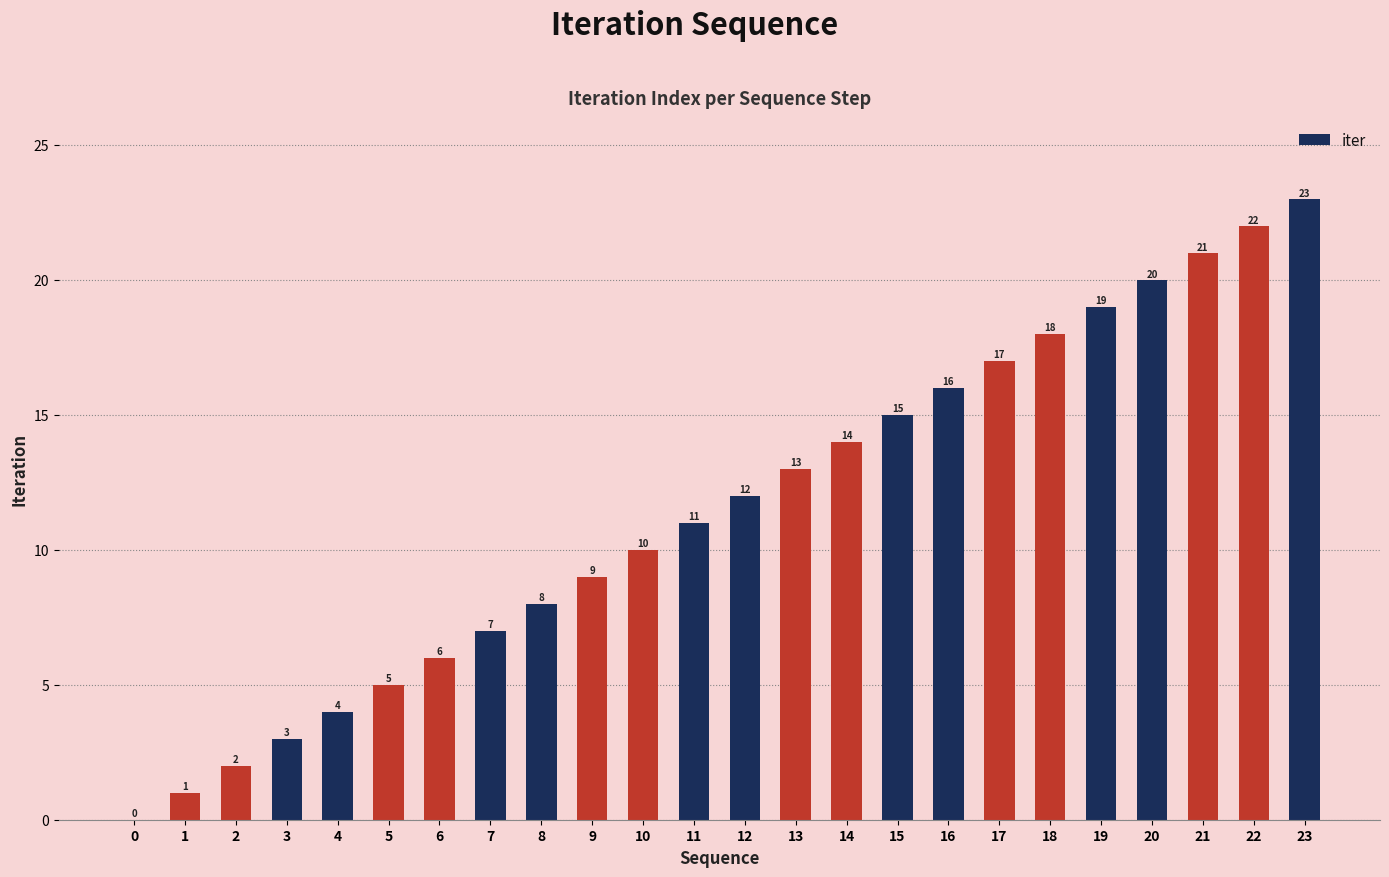

At which label is the value closest to 11?

11